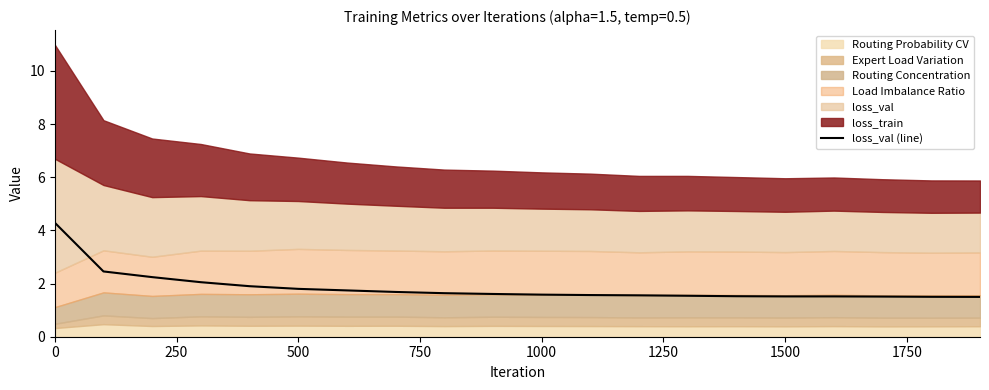

What is the lowest value of the loss_val (line) series?

1.5